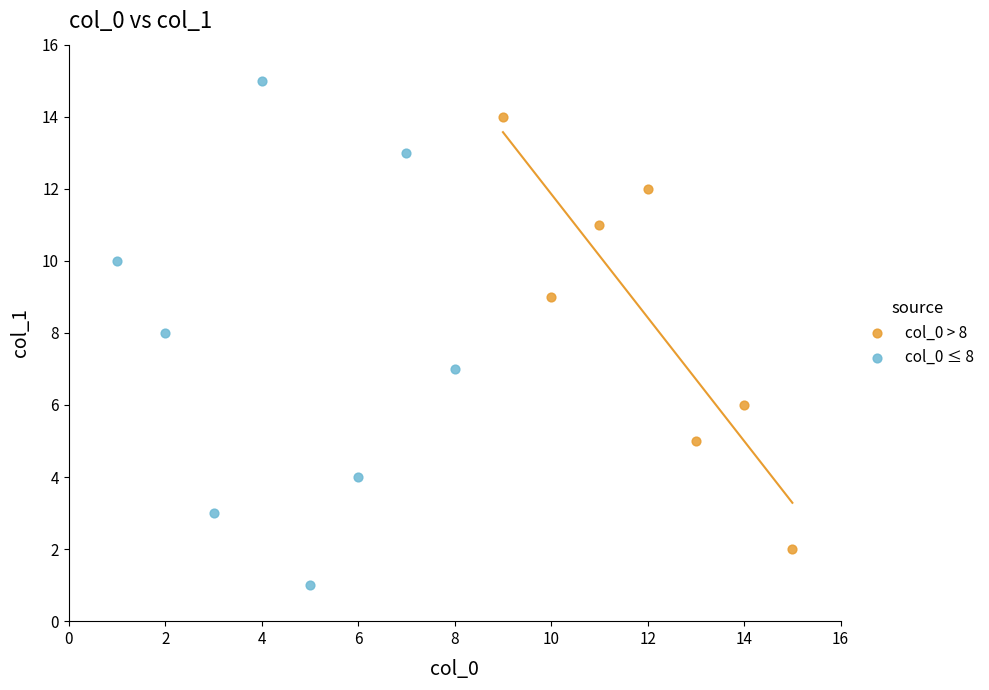

Which series reaches the maximum Y coordinate?

col_0 ≤ 8